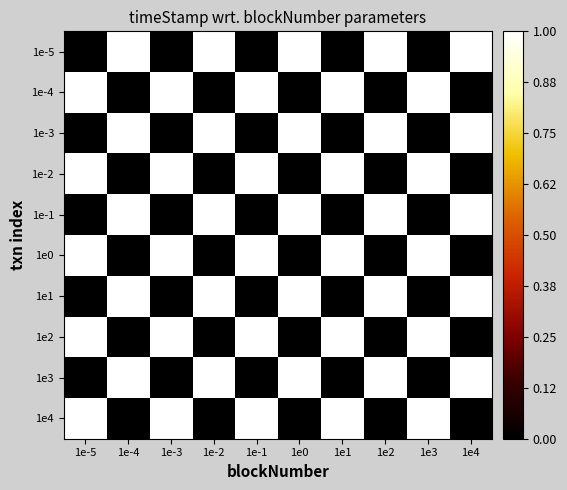

At how many categories does at least one series exceed 0?

10